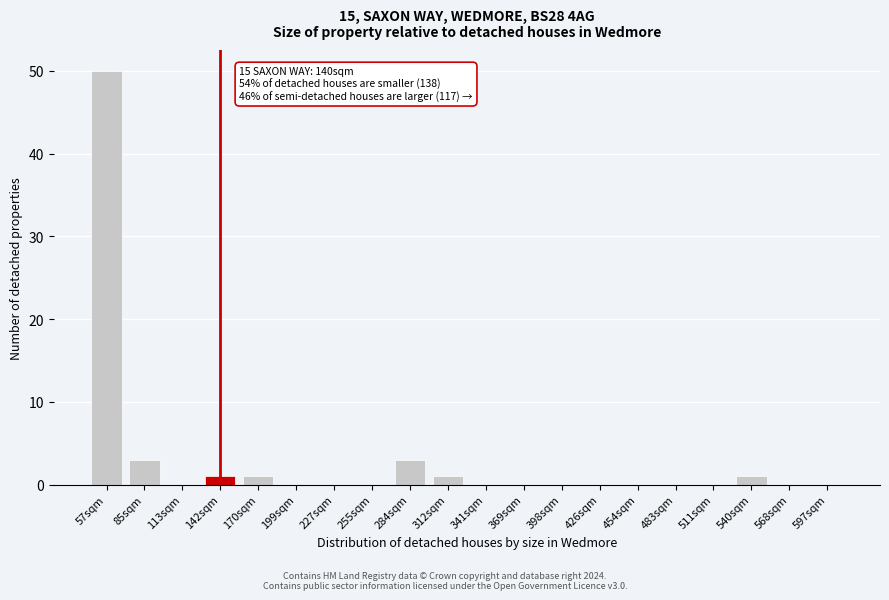

Reading right to left, transcribe all the data shown in this chart.

597sqm=0	568sqm=0	540sqm=1	511sqm=0	483sqm=0	454sqm=0	426sqm=0	398sqm=0	369sqm=0	341sqm=0	312sqm=1	284sqm=3	255sqm=0	227sqm=0	199sqm=0	170sqm=1	142sqm=1	113sqm=0	85sqm=3	57sqm=50